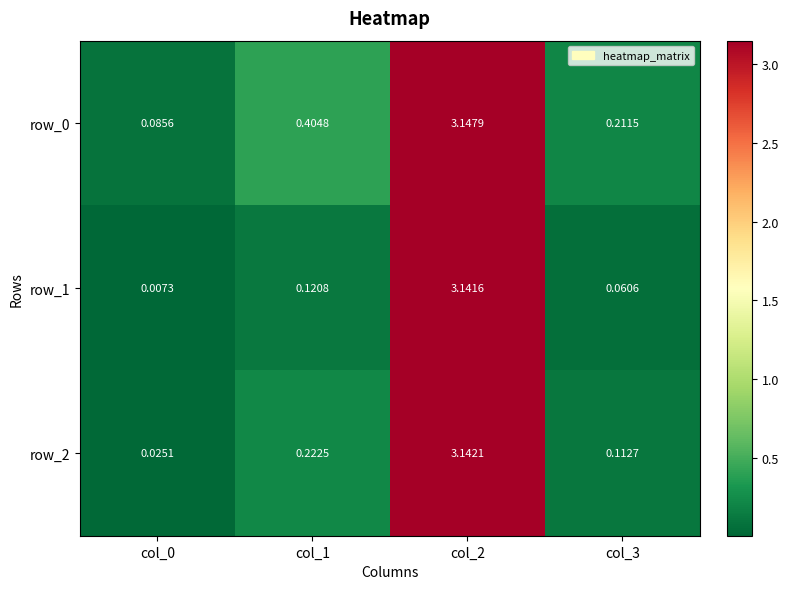

Is the value of row_0 at col_2 greater than the value of row_1 at col_3?

Yes